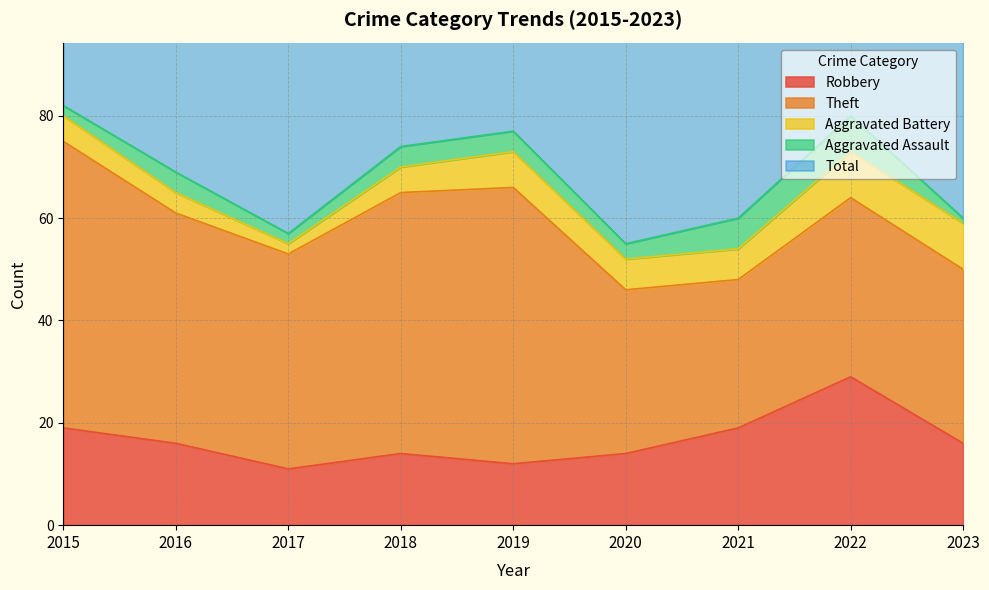

What is the total value across all series at 2017?

116